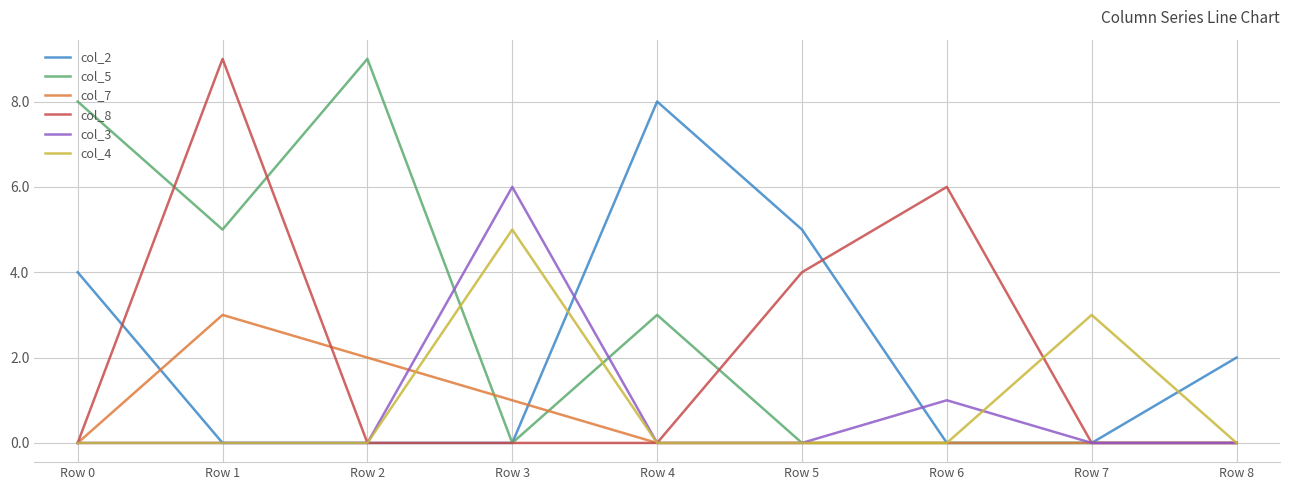

Between Row 7 and Row 8, which series saw the biggest shift?

col_4